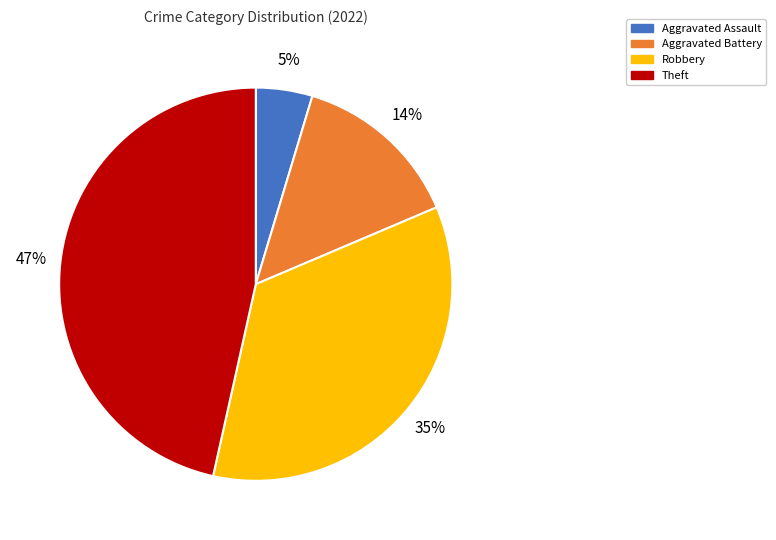

The Aggravated Battery slice represents 9% of the pie. True or false?

False